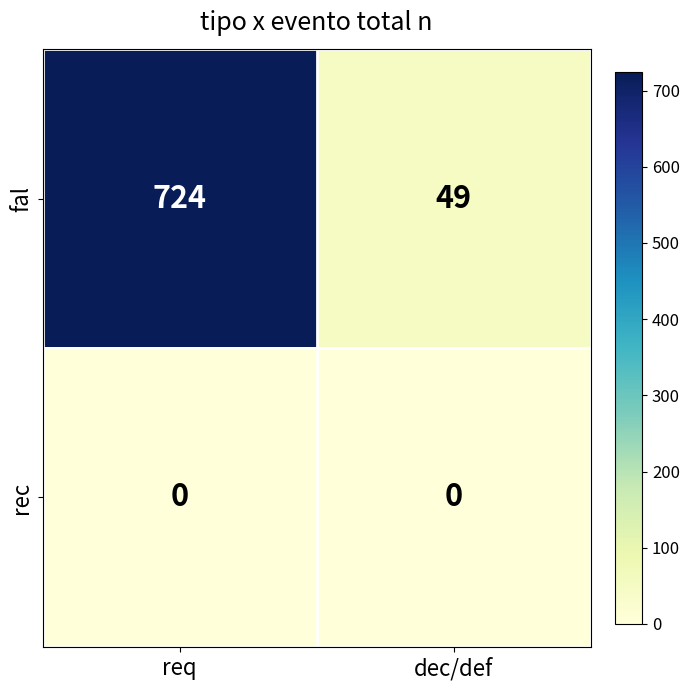

The fal series shows 285 at req. True or false?

False